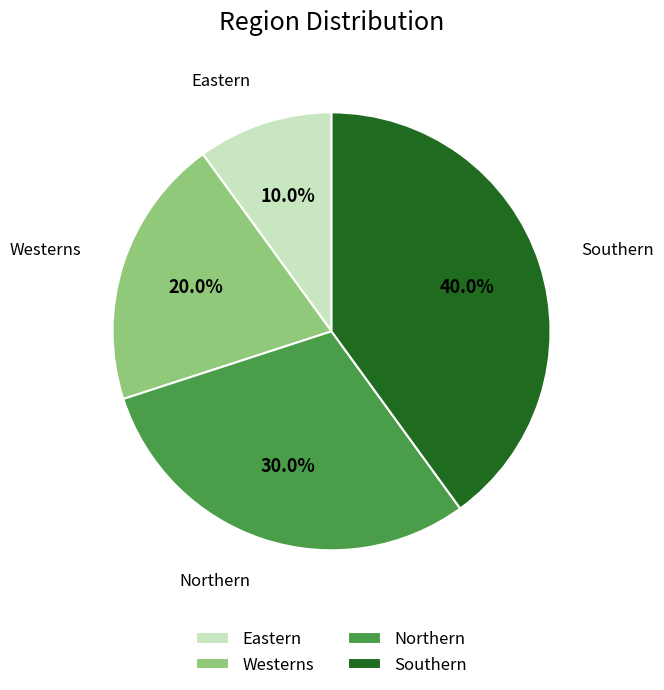

True or false: Southern accounts for 51% of the total.

False